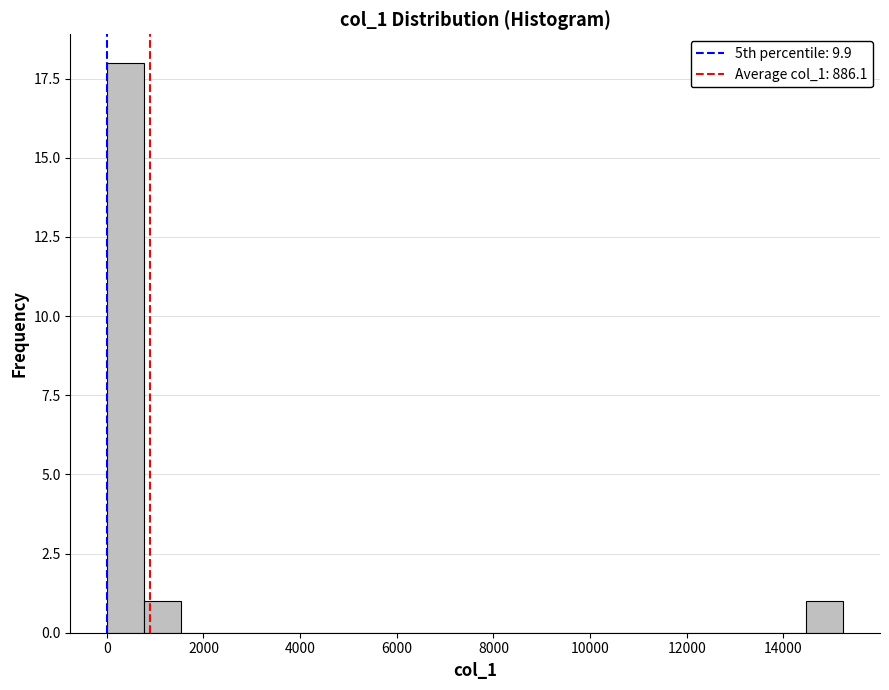

Read against the x-axis, roughly where is the centre of the tallest bar?

400